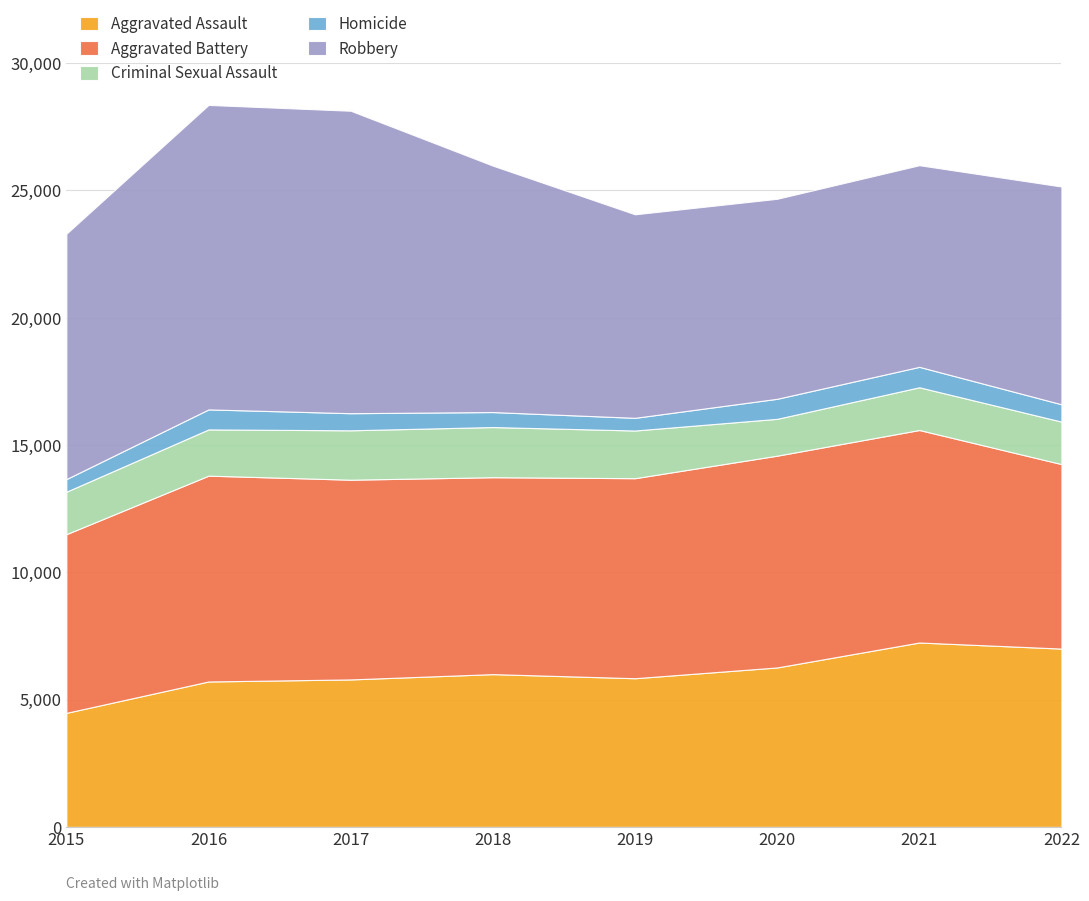

What is the total value across all series at 2018?

25974